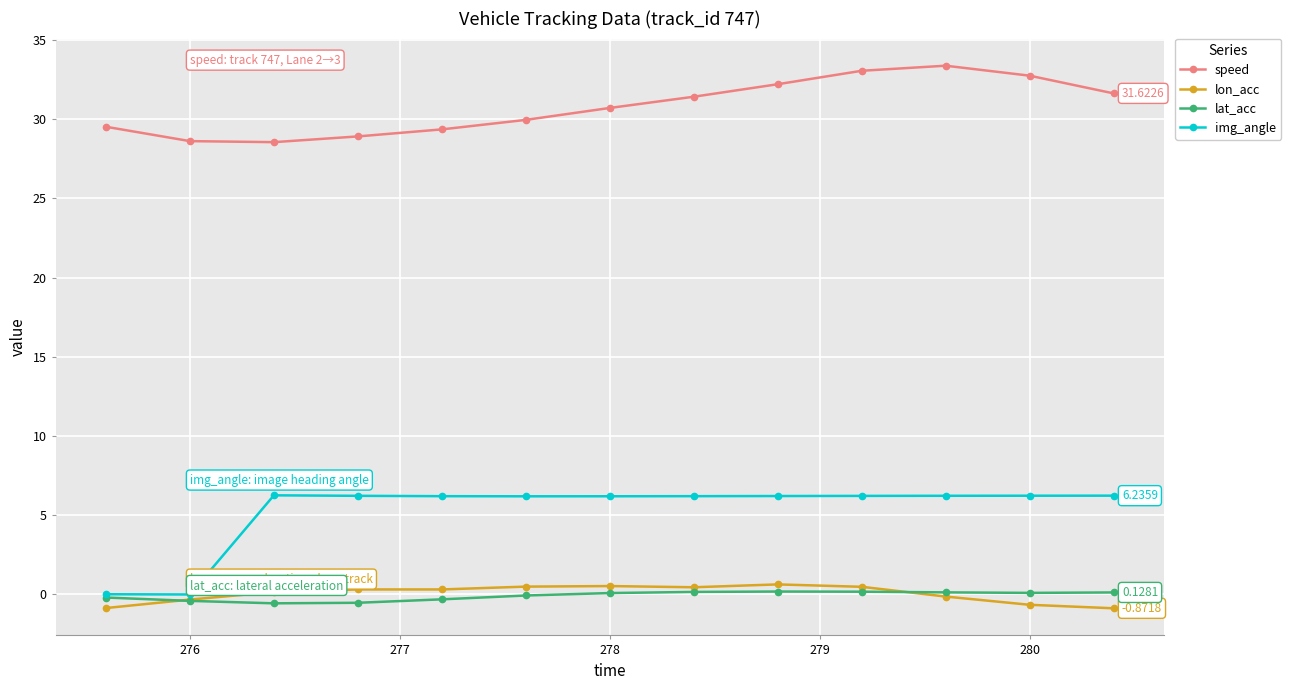

How many lines are shown in the chart?

4